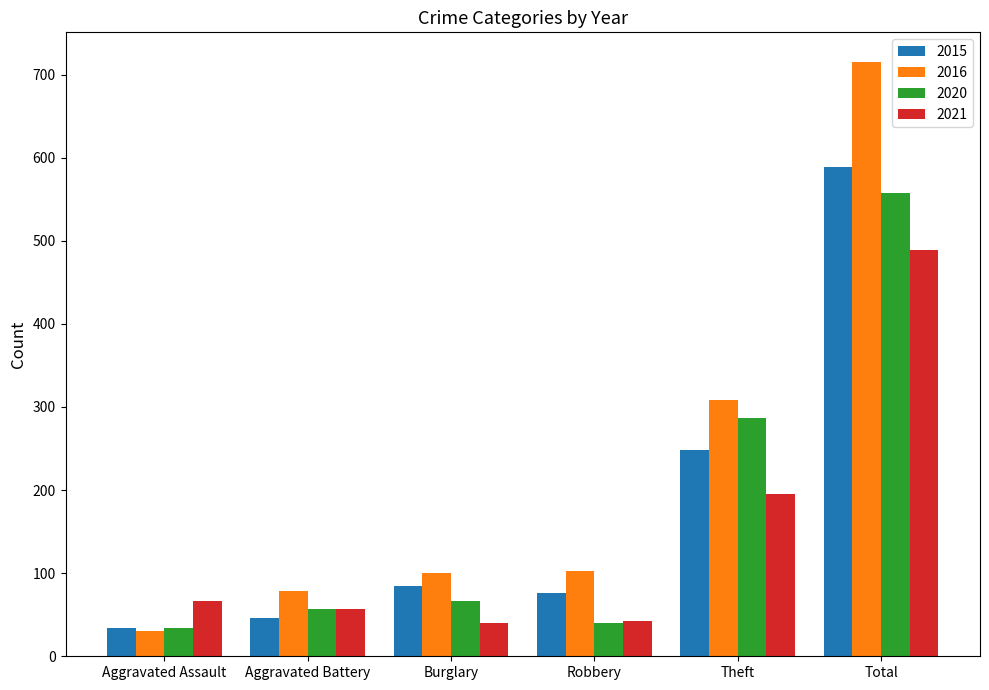

What is the value of the 2016 bar at the 4th from the left?

103